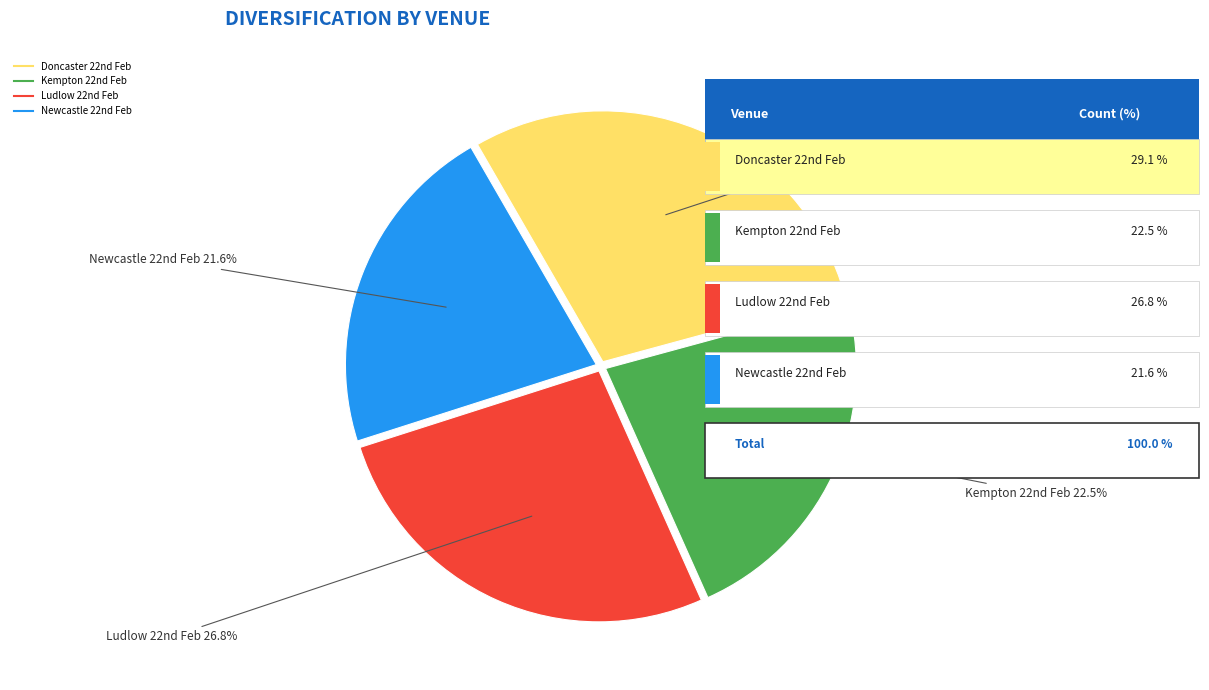

Rank the categories by value from highest to lowest.

Doncaster 22nd Feb, Ludlow 22nd Feb, Kempton 22nd Feb, Newcastle 22nd Feb